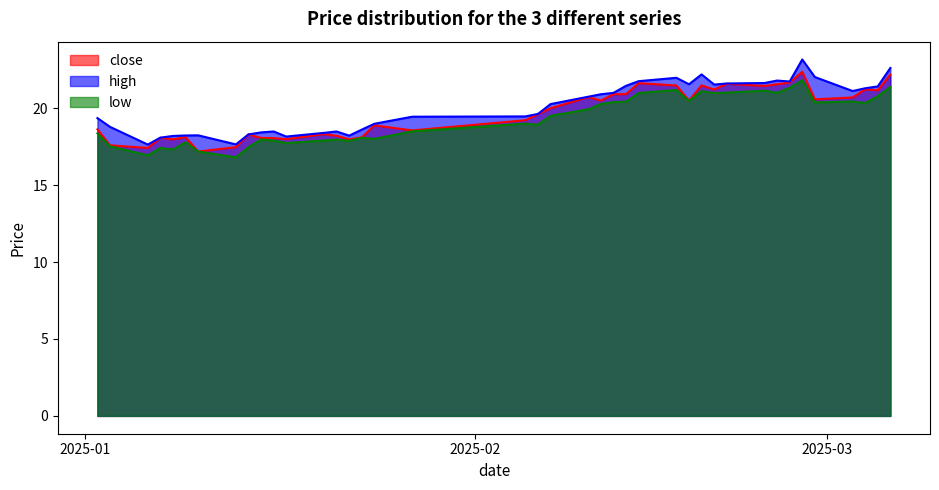

What is the smallest value displayed?

16.8